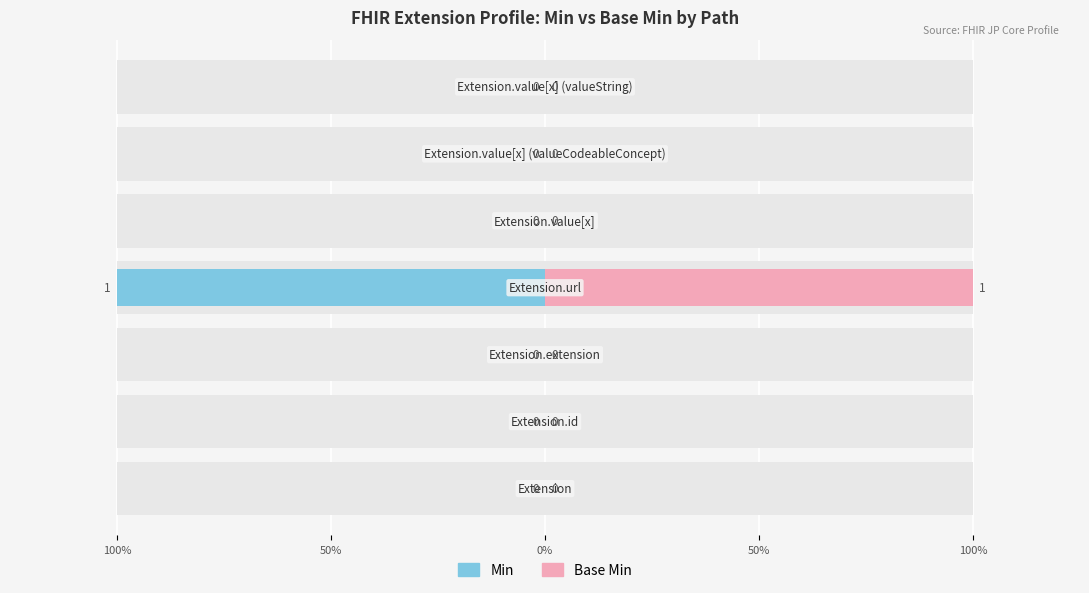

Is the value of Min at 100% greater than the value of Base Min at 50%?

No